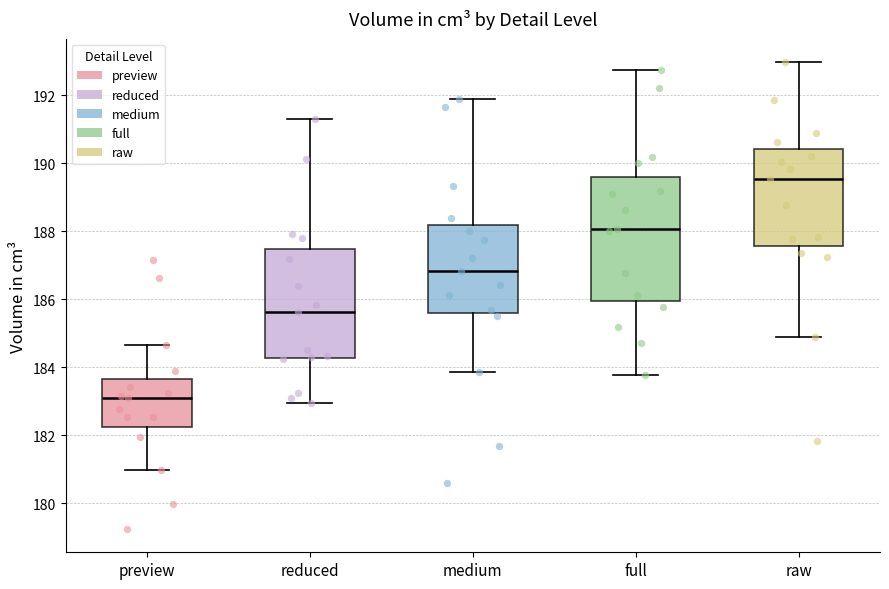

Which box is the tallest, from its lower edge to its upper edge?

full